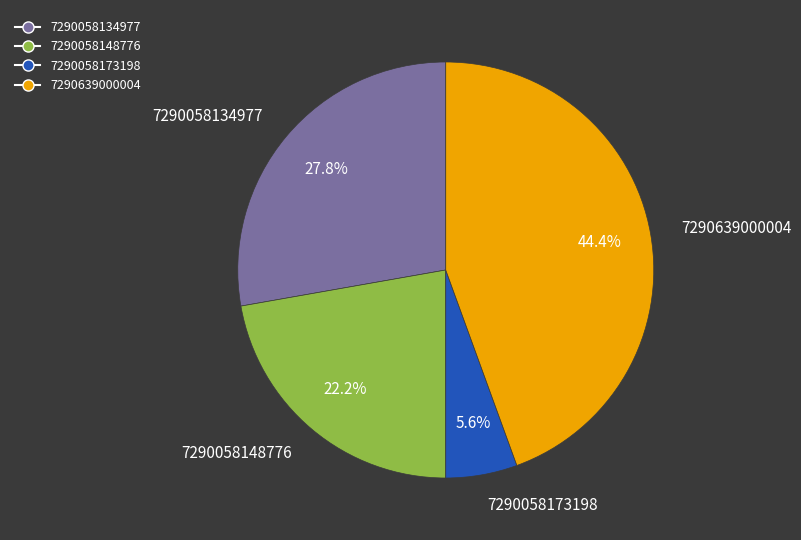

Count the number of slices in the pie.

4